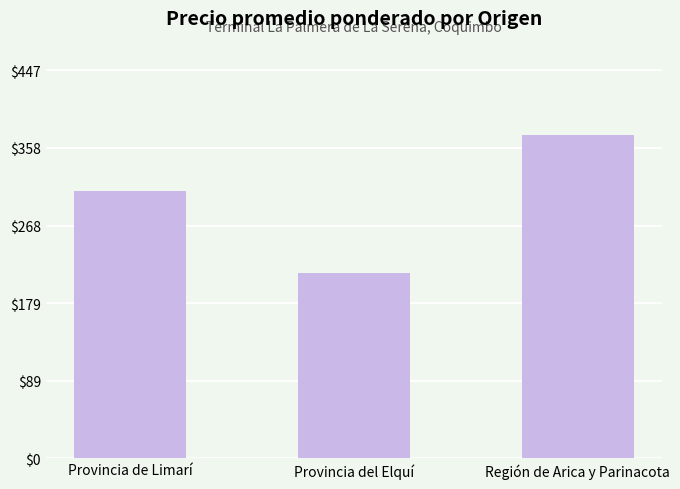

The value at Región de Arica y Parinacota is 373. True or false?

True